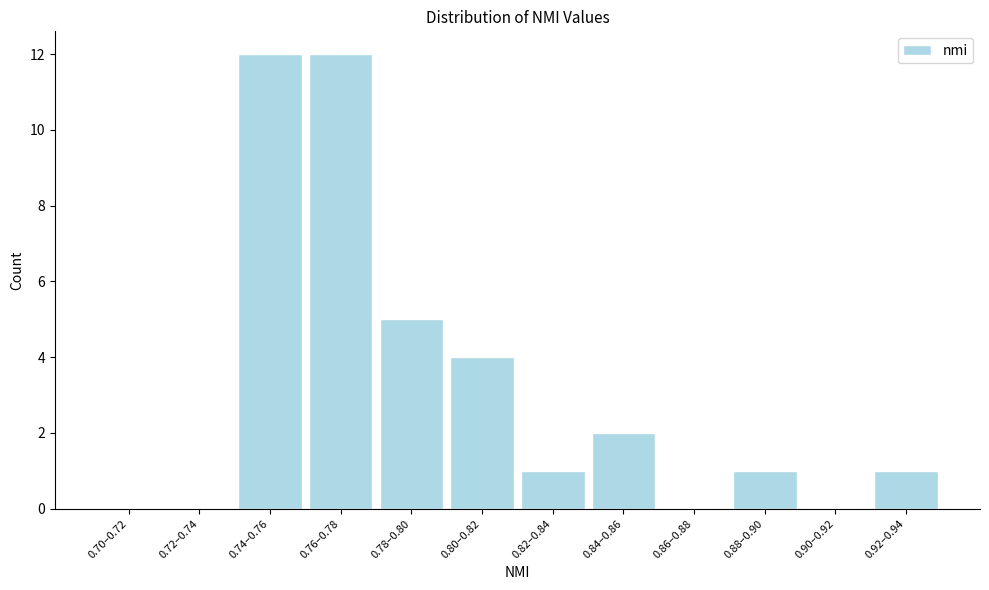

Reading right to left, transcribe all the data shown in this chart.

0.92–0.94=1	0.90–0.92=0	0.88–0.90=1	0.86–0.88=0	0.84–0.86=2	0.82–0.84=1	0.80–0.82=4	0.78–0.80=5	0.76–0.78=12	0.74–0.76=12	0.72–0.74=0	0.70–0.72=0